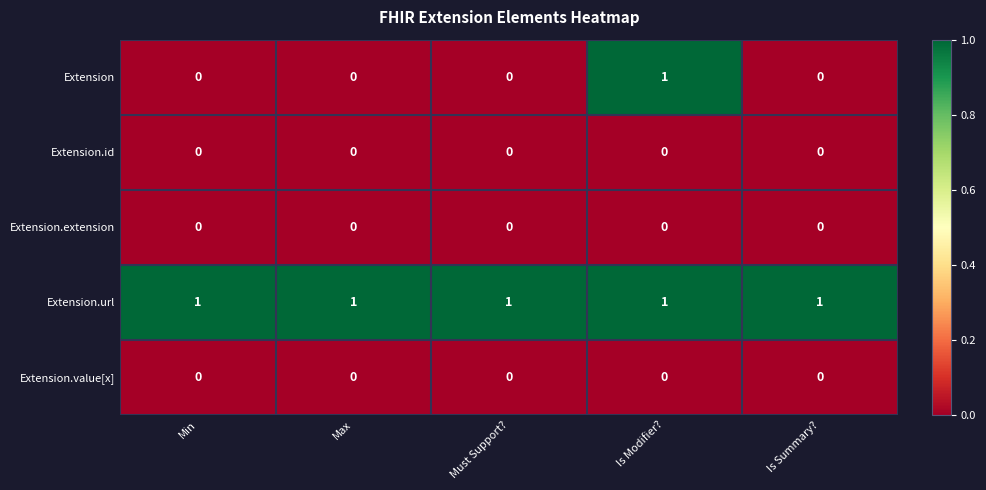

What is the total value across all series at Is Modifier??

2